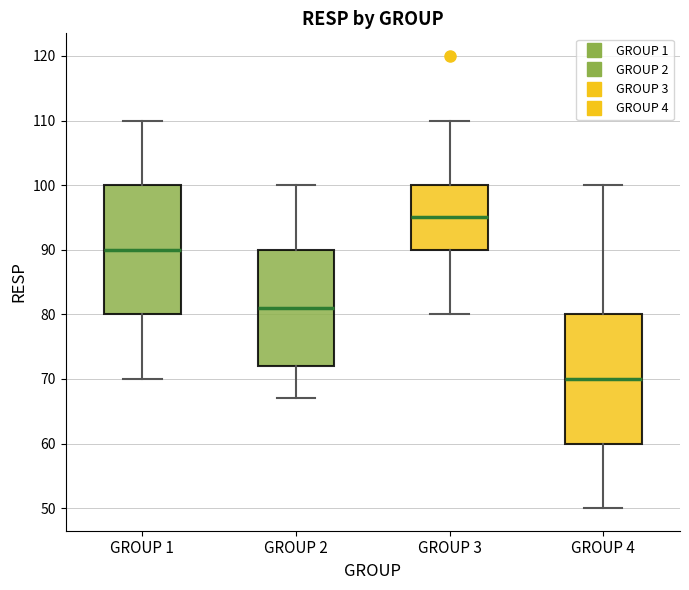

Where is the upper edge of the box for GROUP 4 on the y-axis? The values are not printed on the chart, so give them approximately, as read against the axis.

80